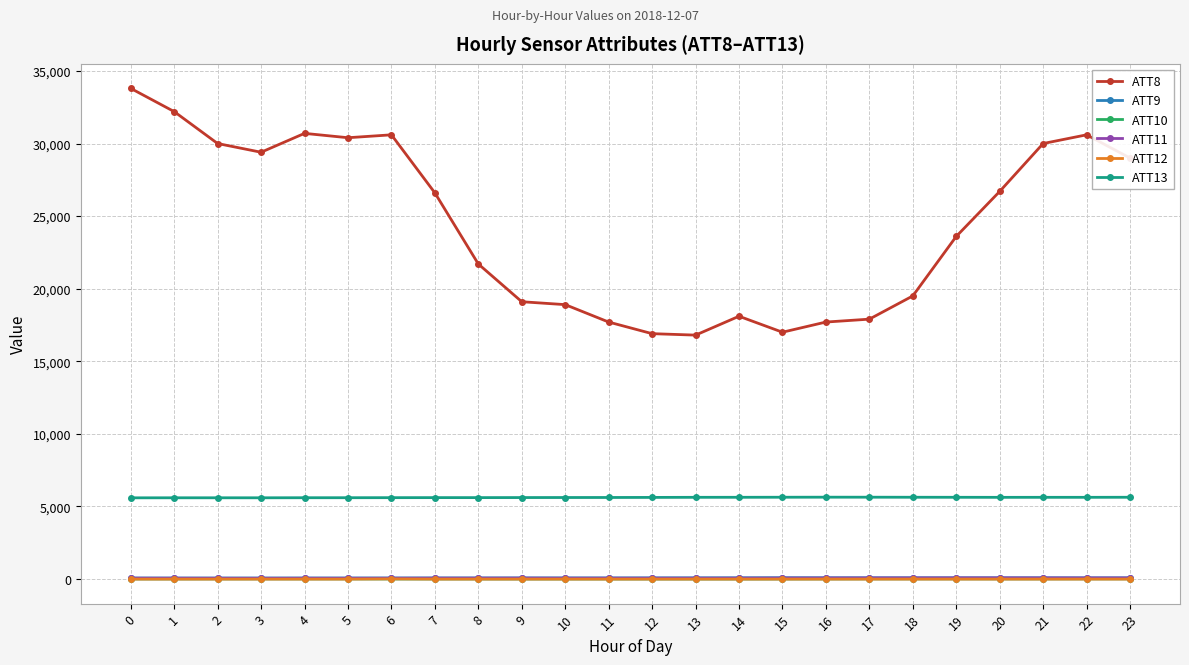

Is it true that ATT13 equals 5591.6 at 3?

True